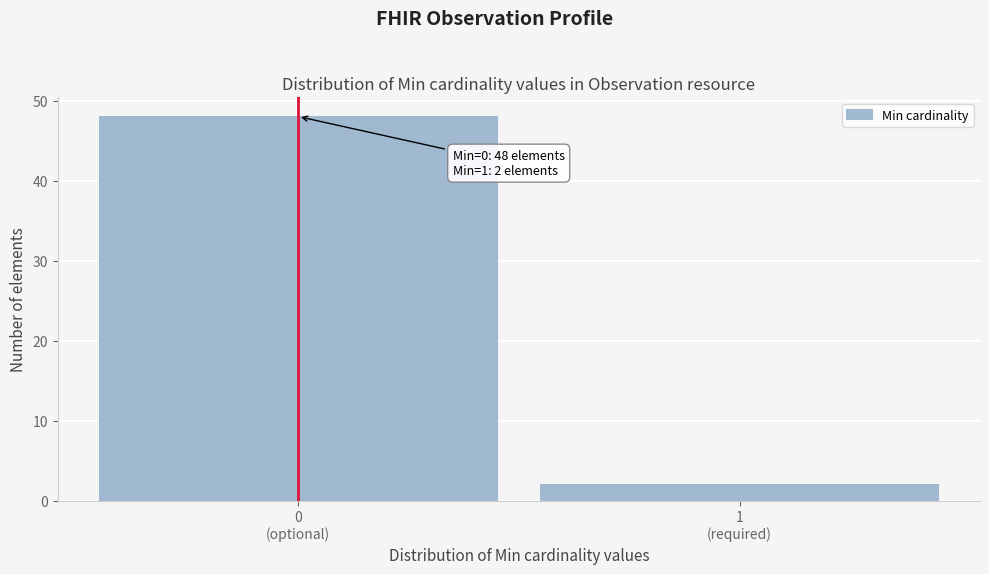

Reading right to left, list all the values displayed in this chart.

2	48